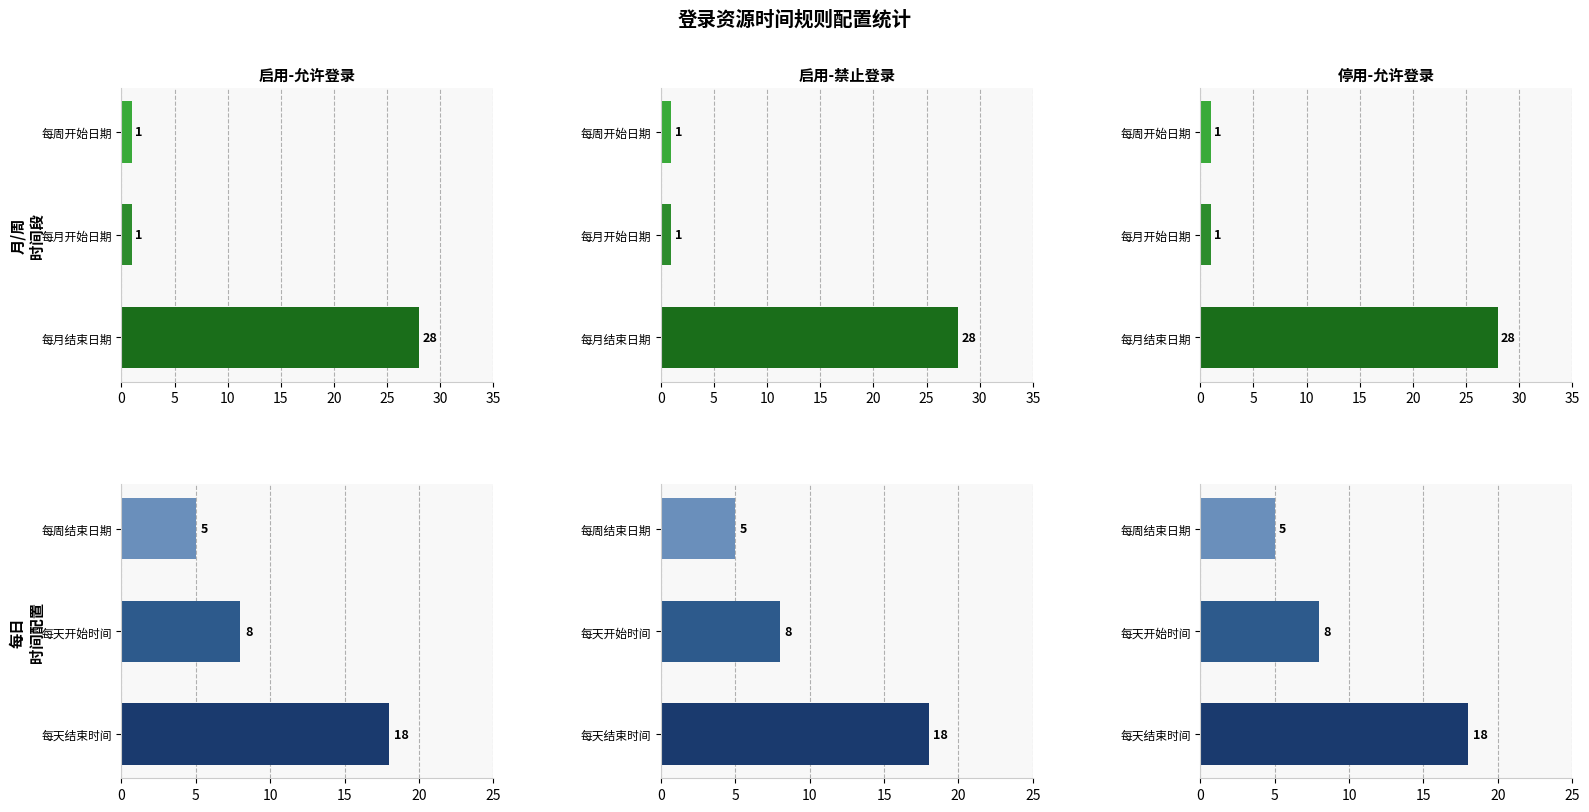

What is the difference between the highest and lowest values at 添加启用状态下的允许登录资源时间规则?

27